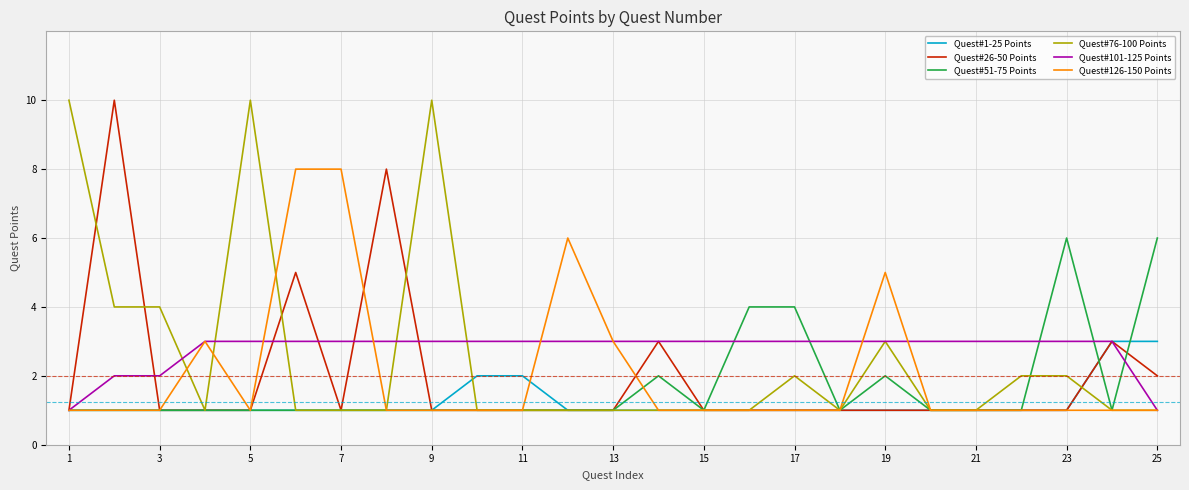

What is the greatest value displayed?

10